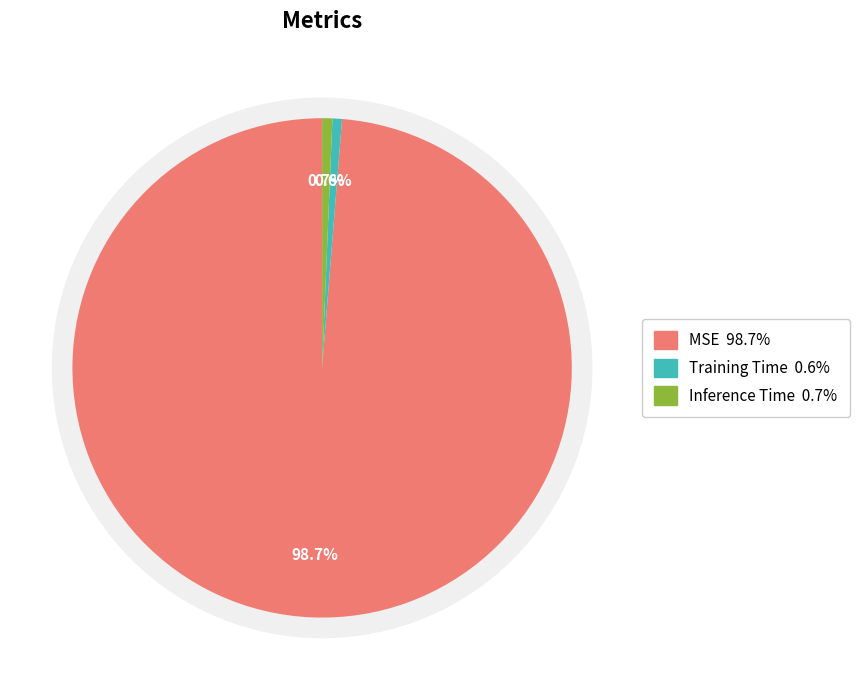

To the nearest percent, what percentage of the pie is MSE?

99%